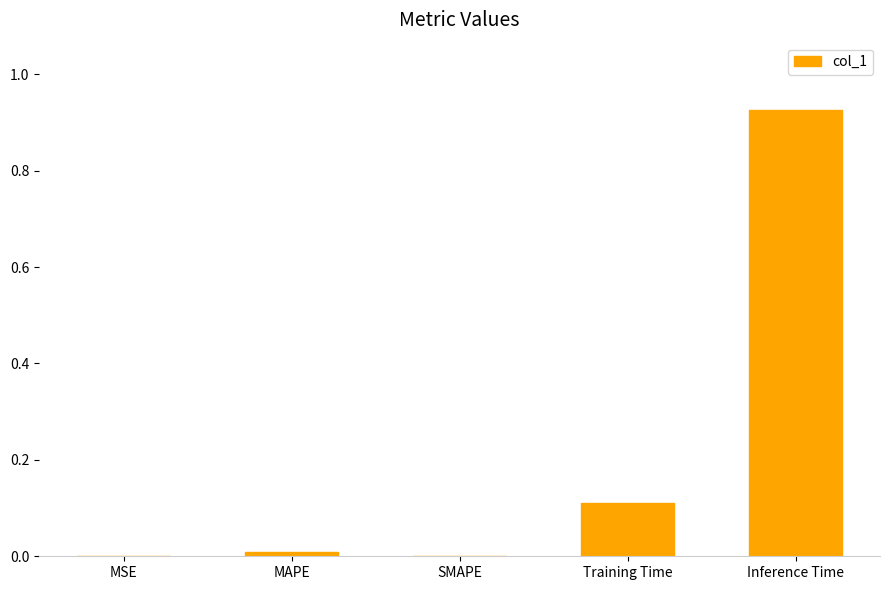

Count the number of data series in this chart.

1